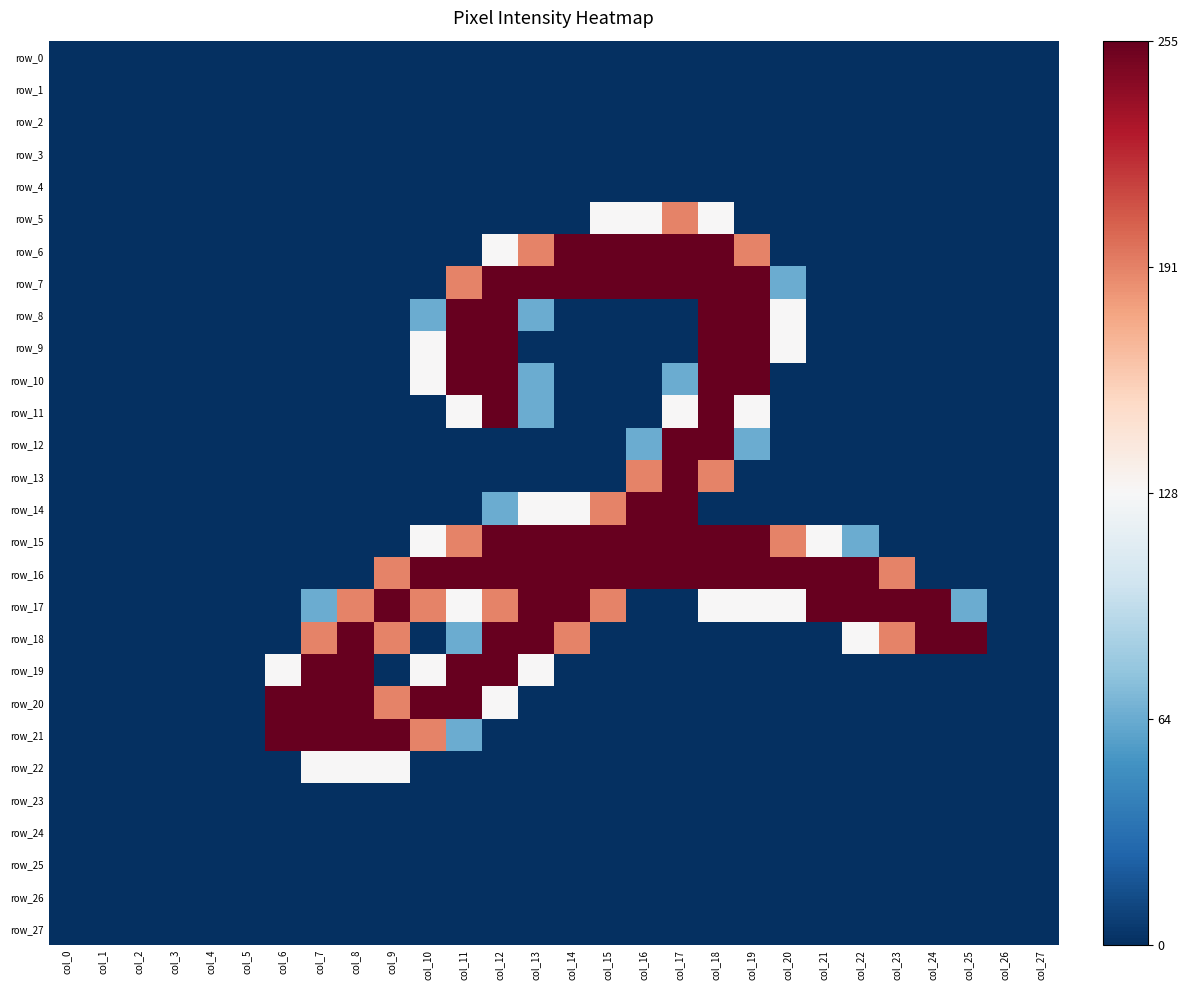

Rank the series by their maximum value, from lowest to highest.

row_0, row_1, row_2, row_3, row_4, row_23, row_24, row_25, row_26, row_27, row_22, row_5, row_6, row_7, row_8, row_9, row_10, row_11, row_12, row_13, row_14, row_15, row_16, row_17, row_18, row_19, row_20, row_21